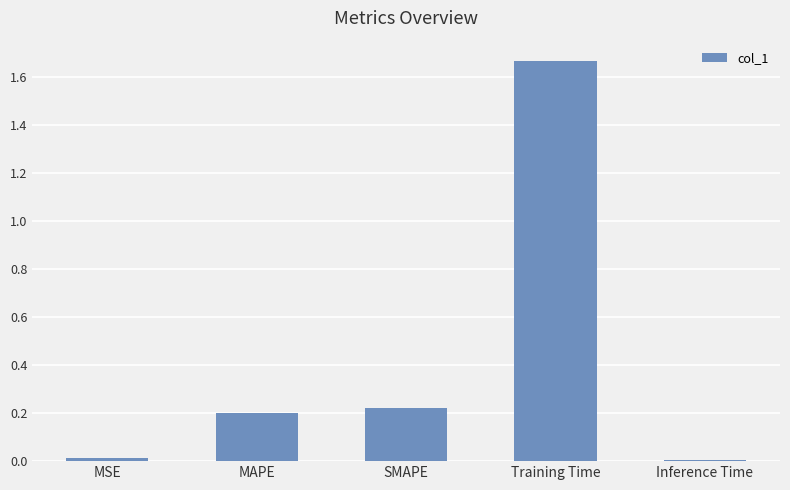

Which category has the highest value across all series?

Training Time